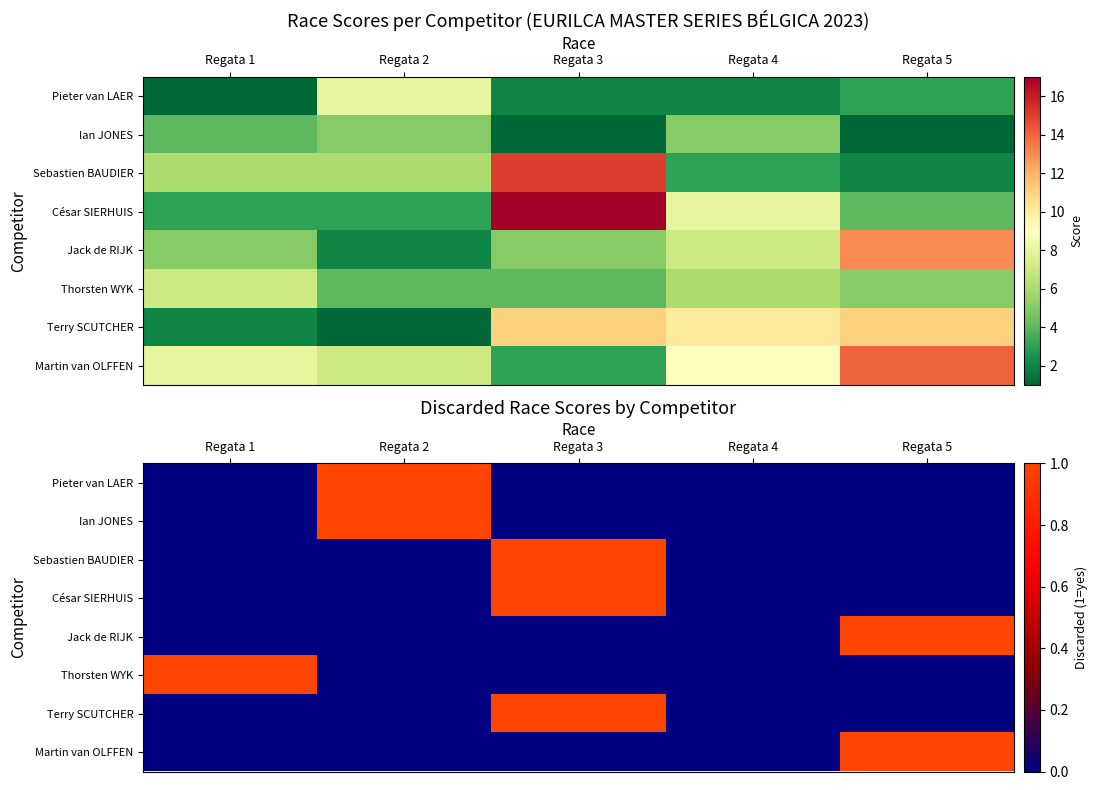

The value of Sebastien BAUDIER at Regata 1 is 0. True or false?

False